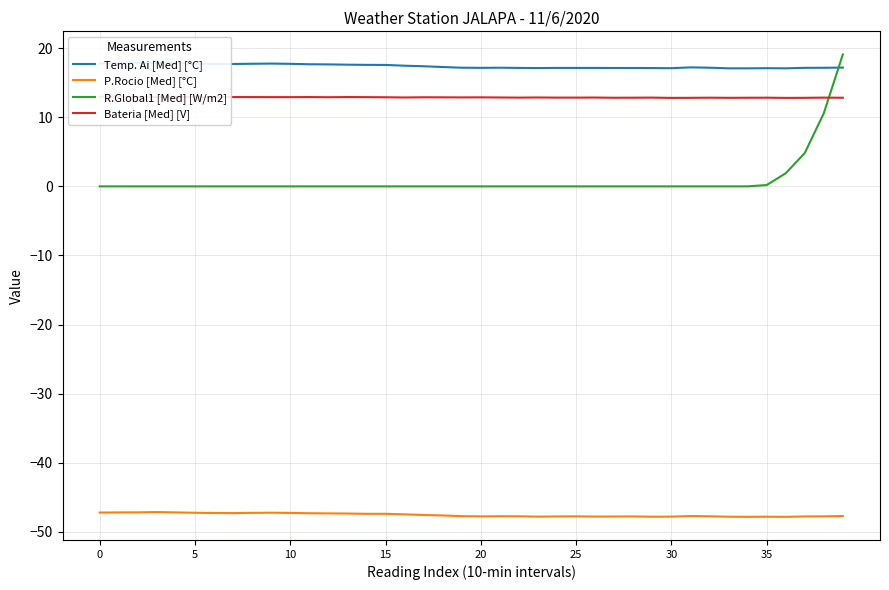

Between 24 and 32, which series saw the biggest shift?

Temp. Ai [Med] [°C]